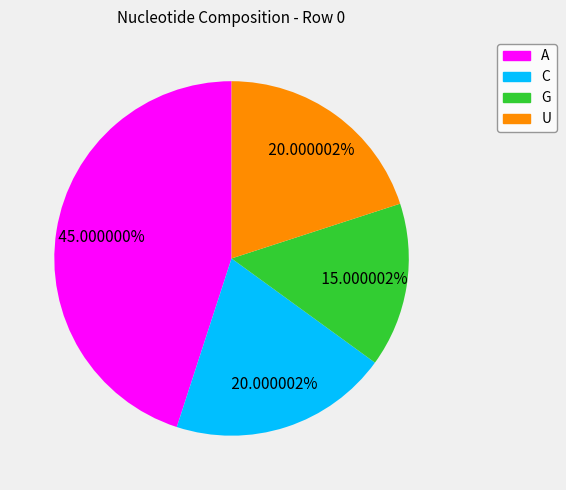

Is there a majority slice in this chart?

No